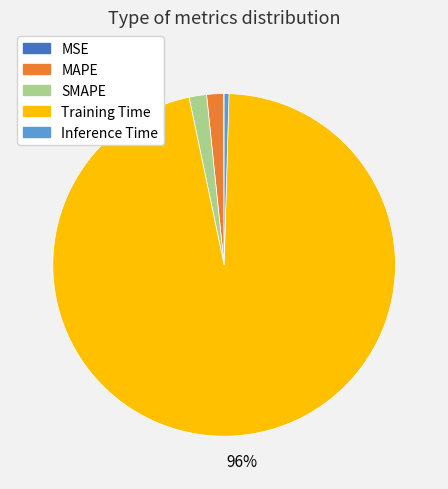

To the nearest percent, what is the combined percentage of MAPE and Inference Time?

2%